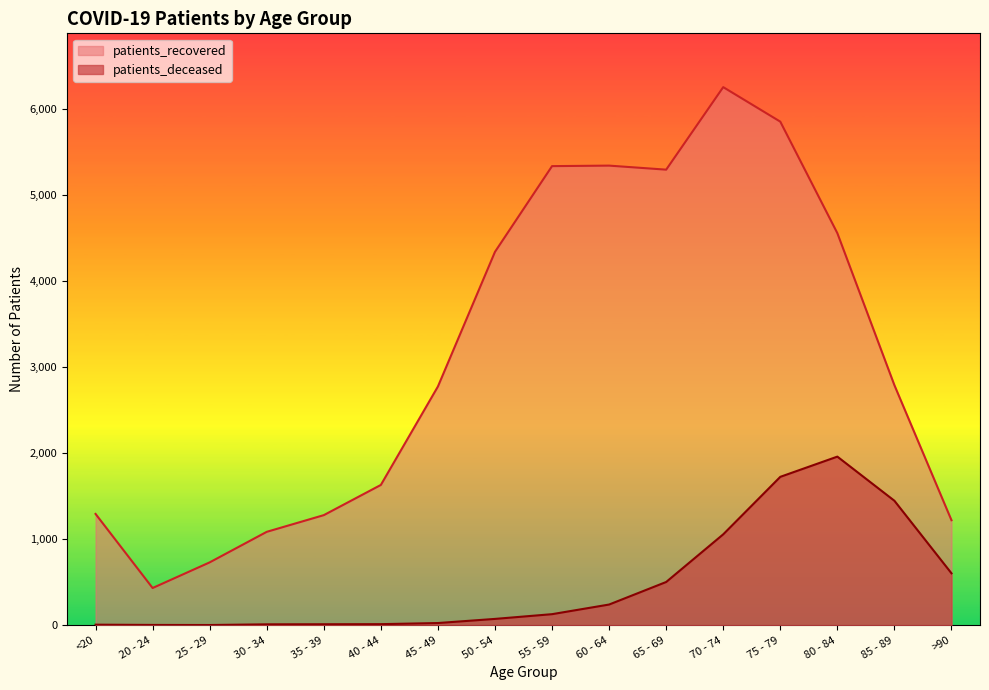

What is the sum of all patients_deceased values?

7800